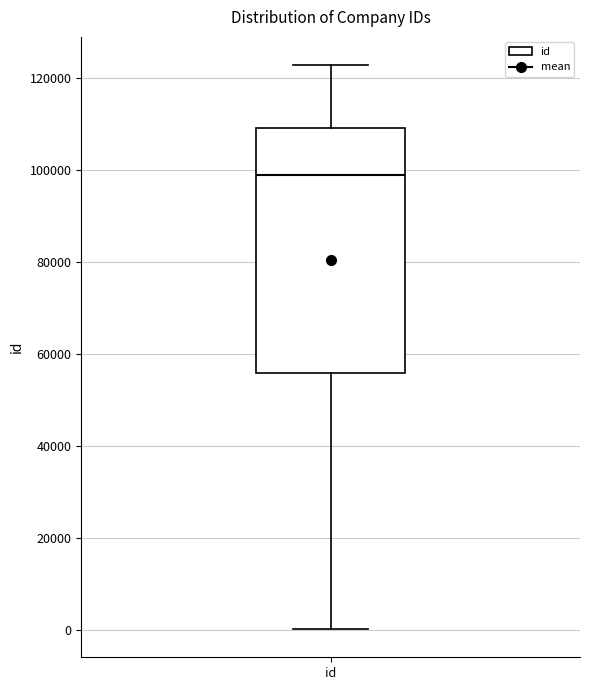

Where does the median line of the box for id sit on the y-axis? The values are not printed on the chart, so give them approximately, as read against the axis.

98000